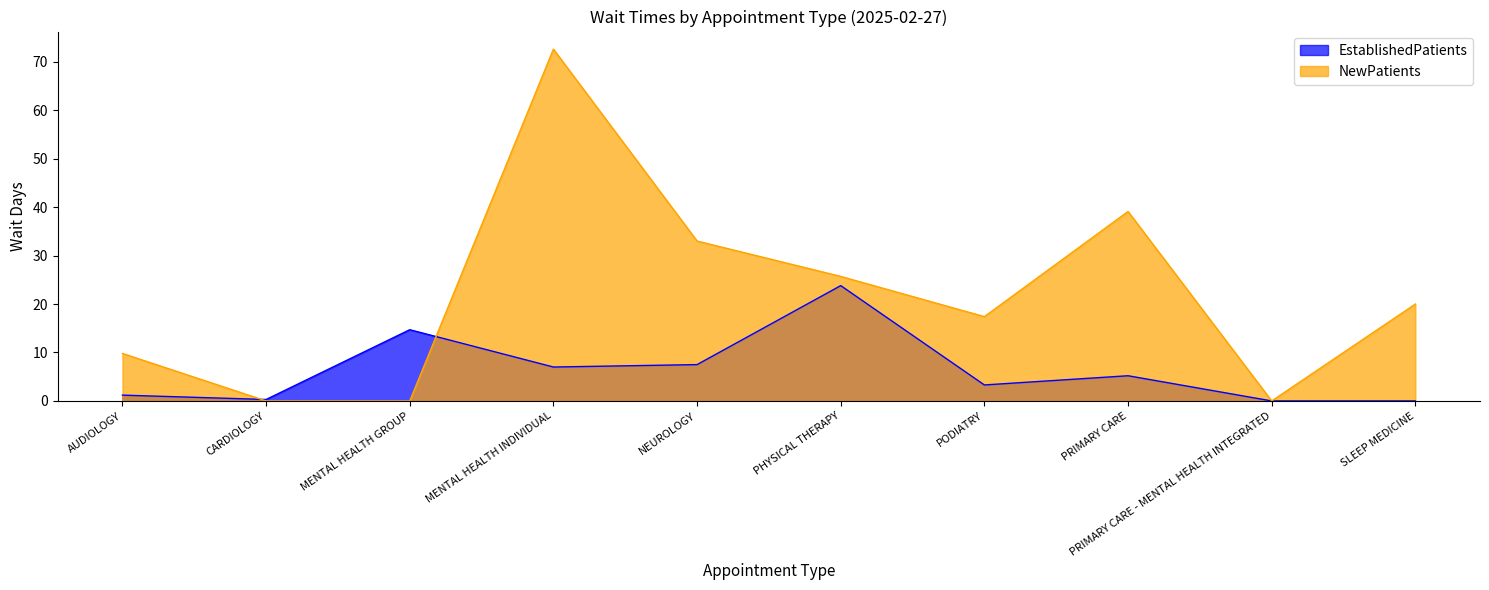

Rank the categories by EstablishedPatients value from highest to lowest.

PHYSICAL THERAPY, MENTAL HEALTH GROUP, NEUROLOGY, MENTAL HEALTH INDIVIDUAL, PRIMARY CARE, PODIATRY, AUDIOLOGY, CARDIOLOGY, PRIMARY CARE - MENTAL HEALTH INTEGRATED, SLEEP MEDICINE